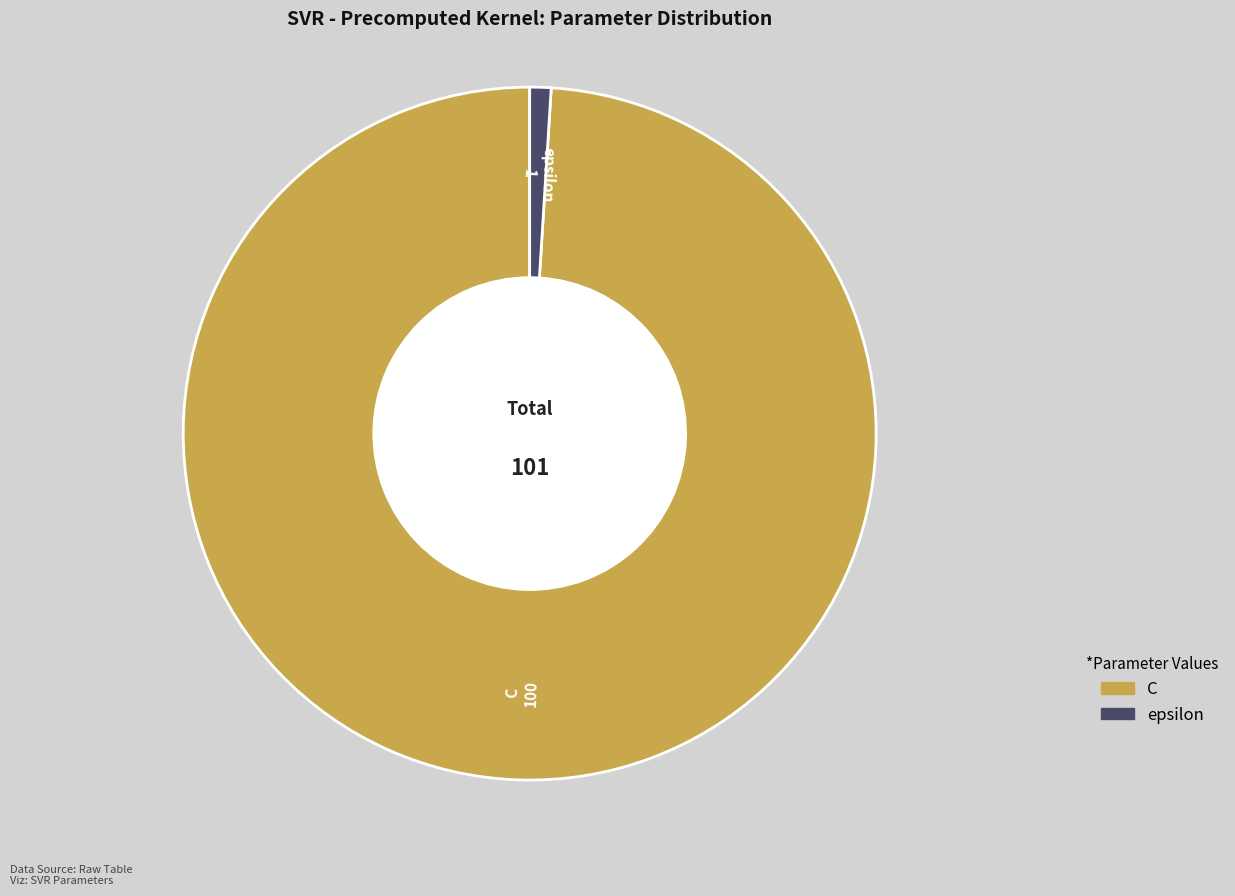

Which has a higher value, epsilon or C?

C